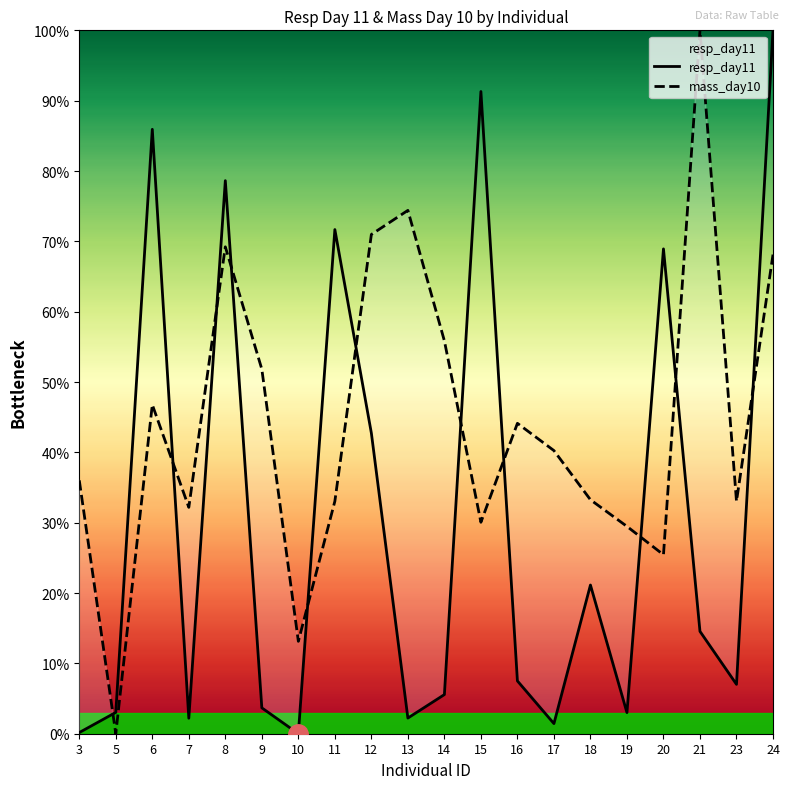

What is the difference between the mass_day10 values at 12 and 14?

15.1